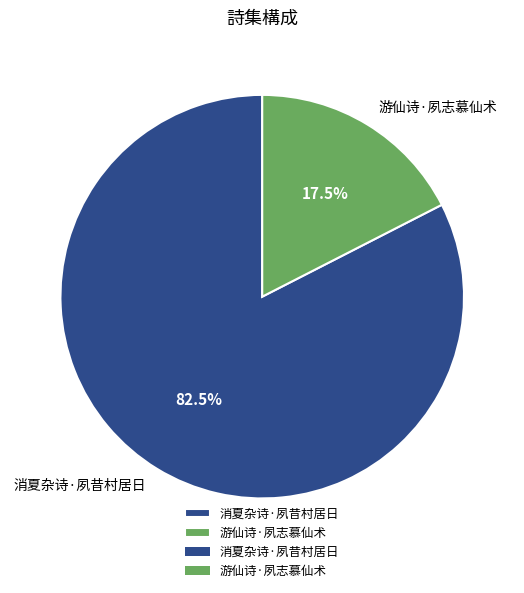

What percentage do 消夏杂诗·夙昔村居日 and 游仙诗·夙志慕仙术 together represent?

100.0%